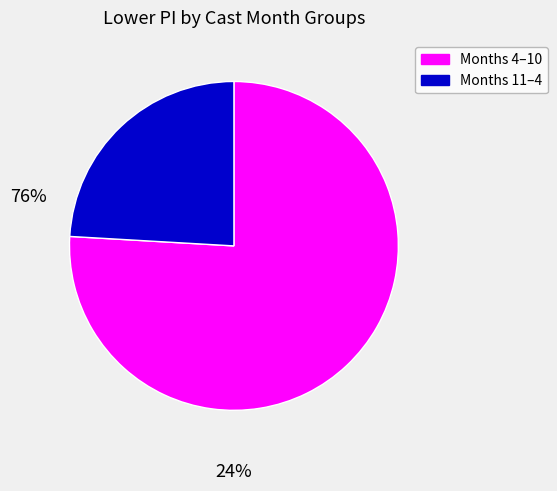

Rank the categories by value from highest to lowest.

Months 4–10, Months 11–4